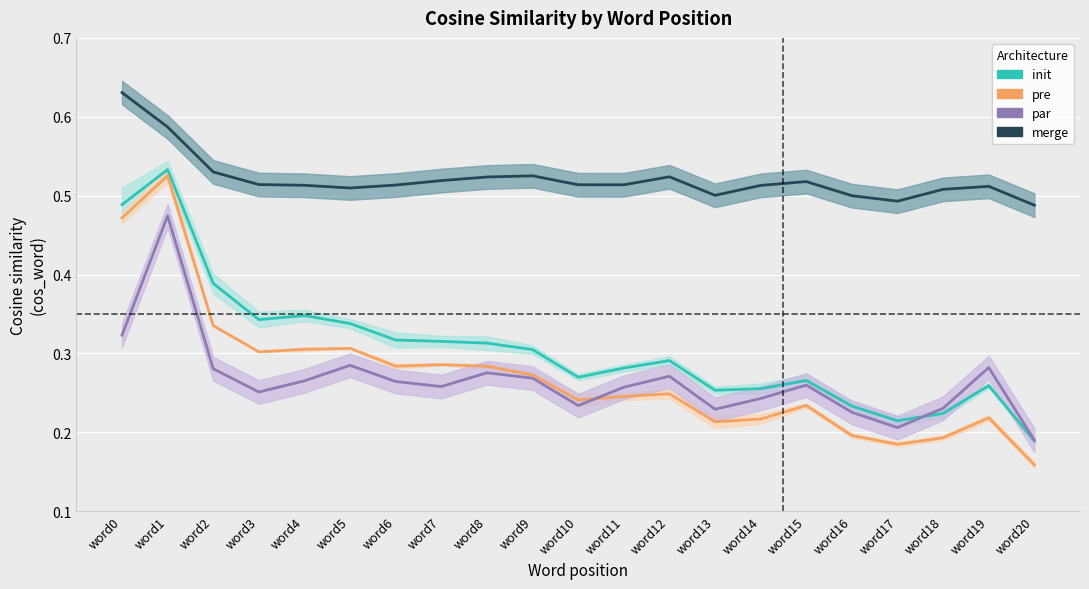

True or false: init (mean) has a value of 0.3 at word12.

True